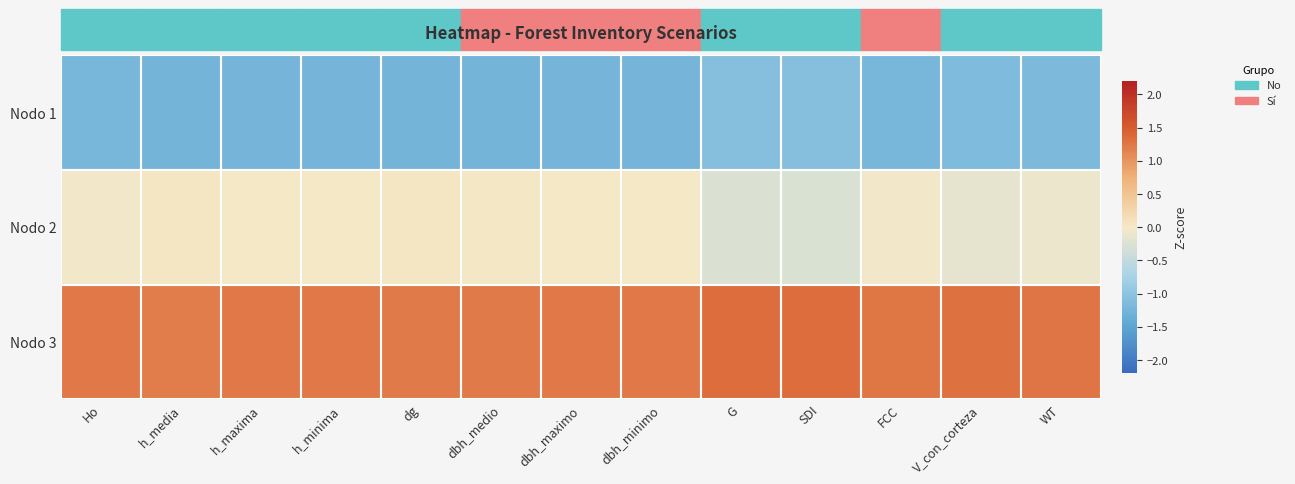

What is the spread (max minus min) of values at Ho?

2.4